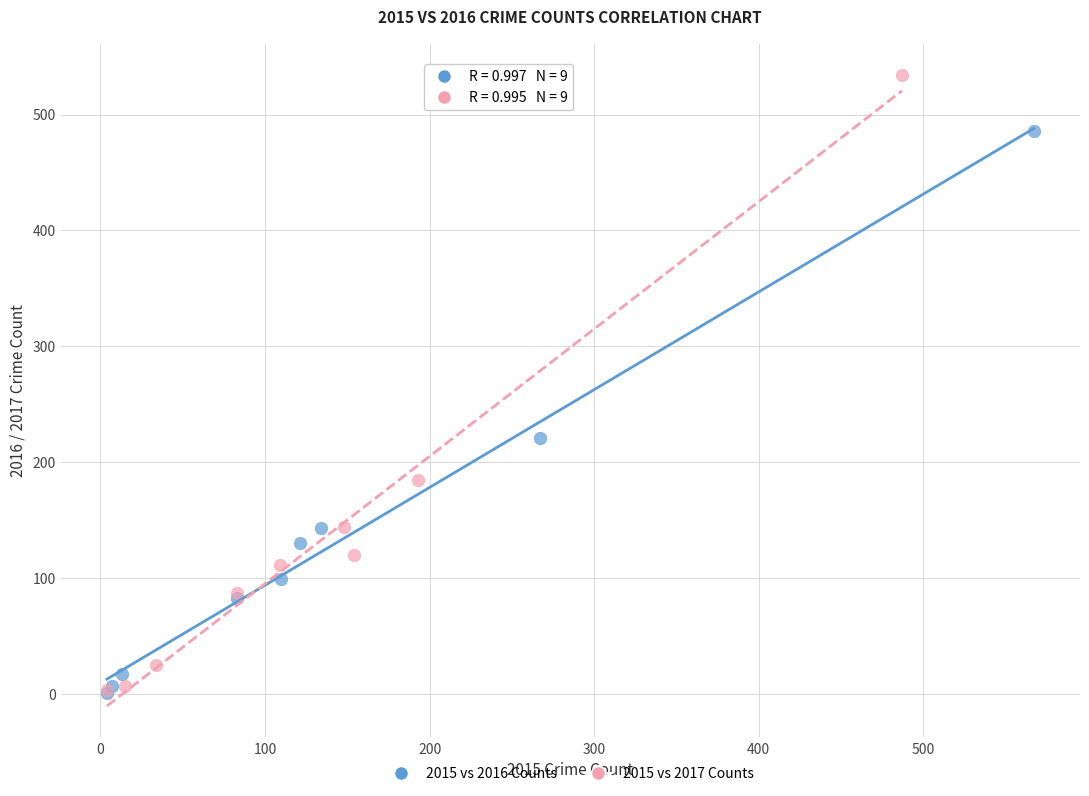

Which series reaches the maximum Y coordinate?

2015 vs 2017 Counts